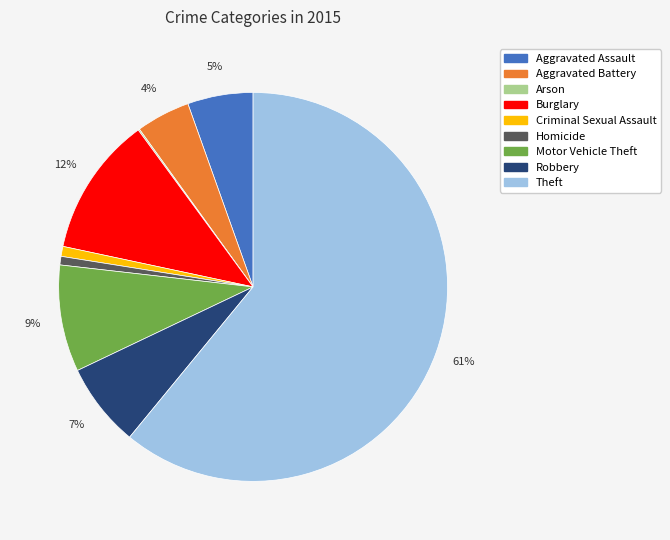

Is the sum of Criminal Sexual Assault and Robbery greater than half?

No